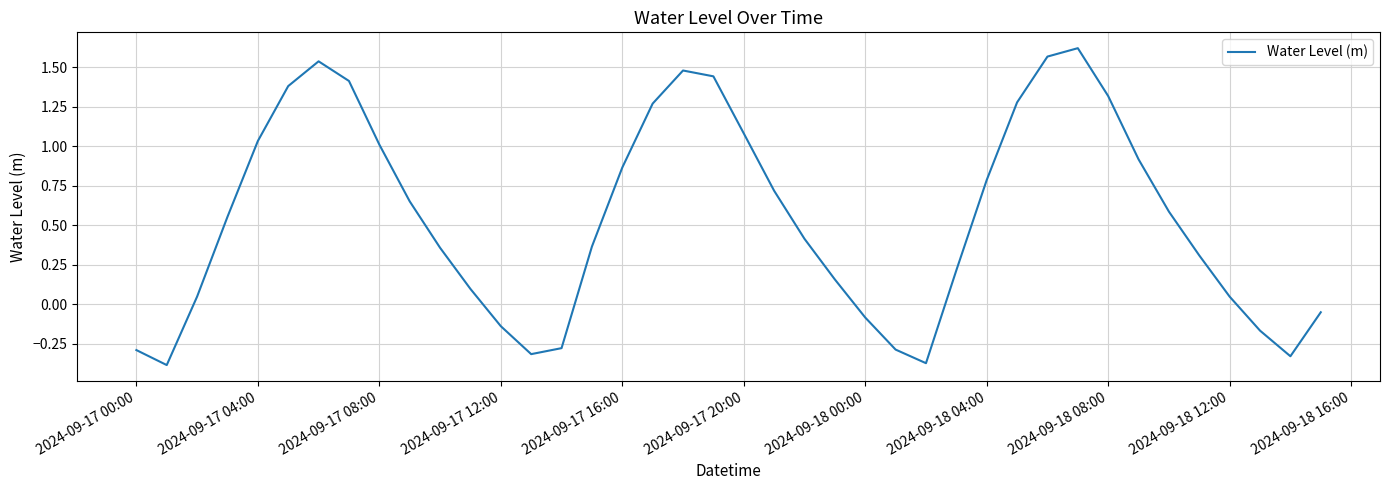

What is the difference between the maximum and minimum values?

2.0